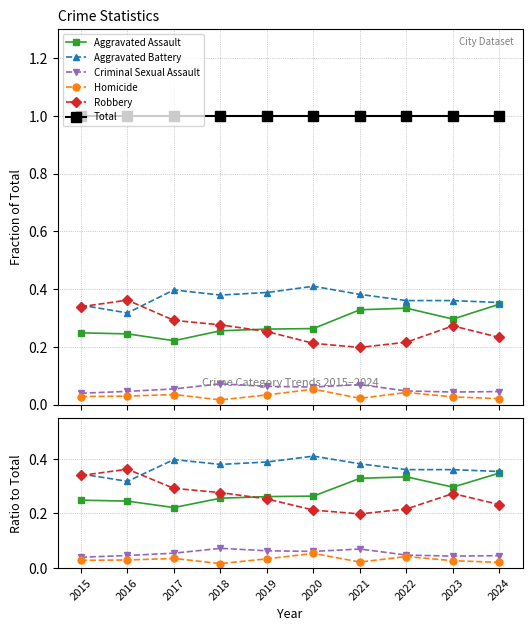

True or false: Homicide and Criminal Sexual Assault cross at least once.

False